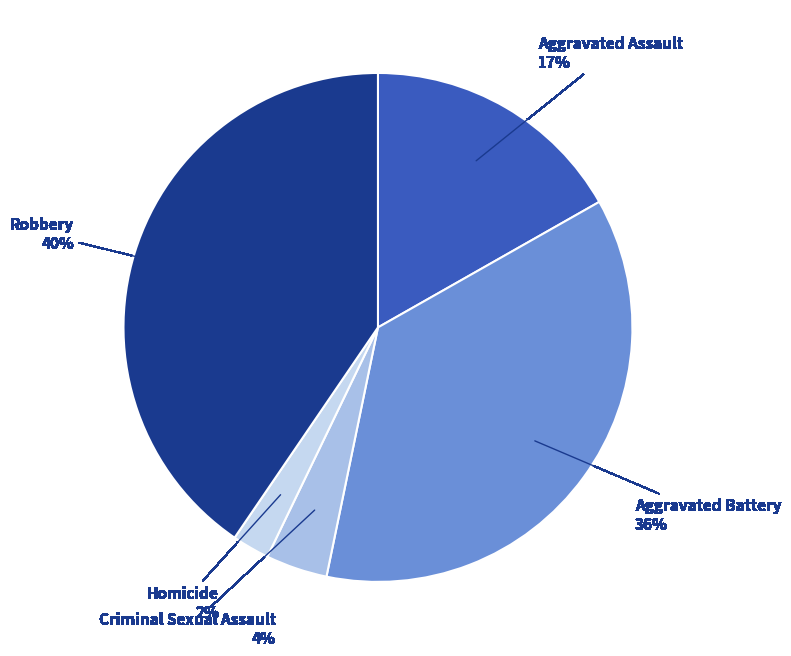

How many segments does this pie chart have?

5